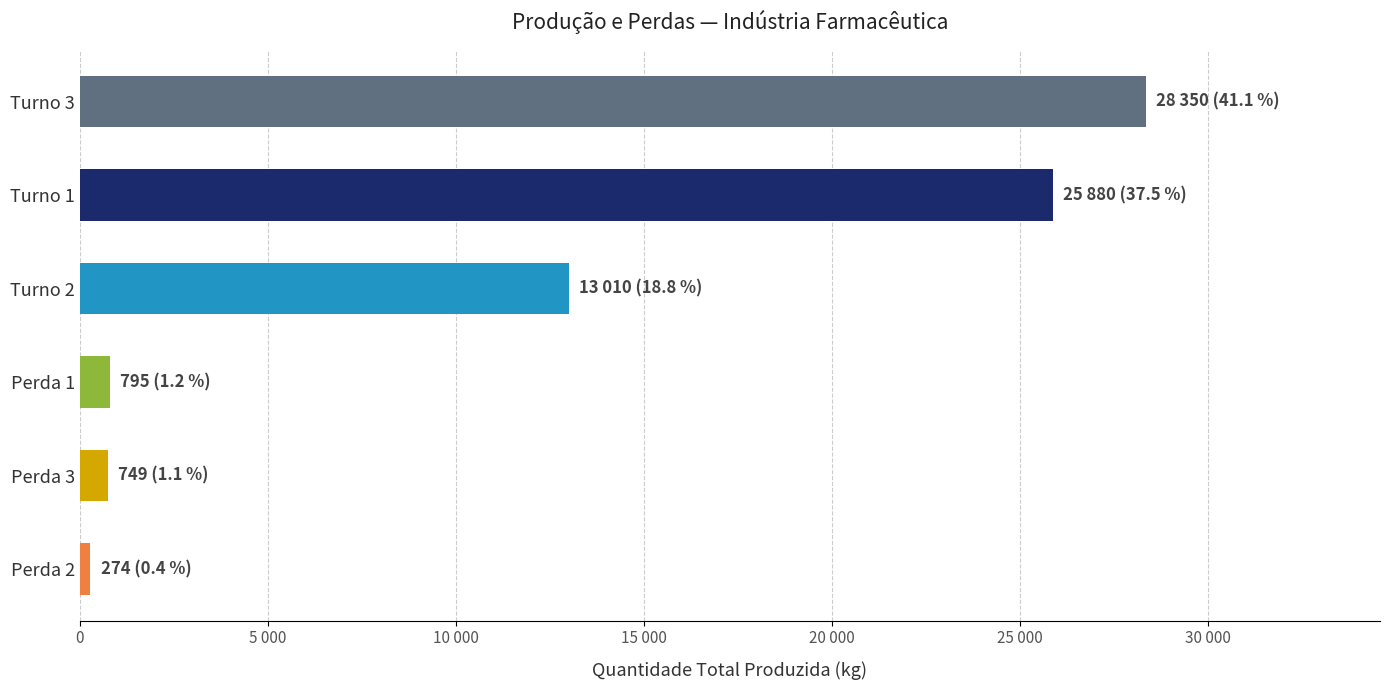

Are the bars horizontal?

Yes